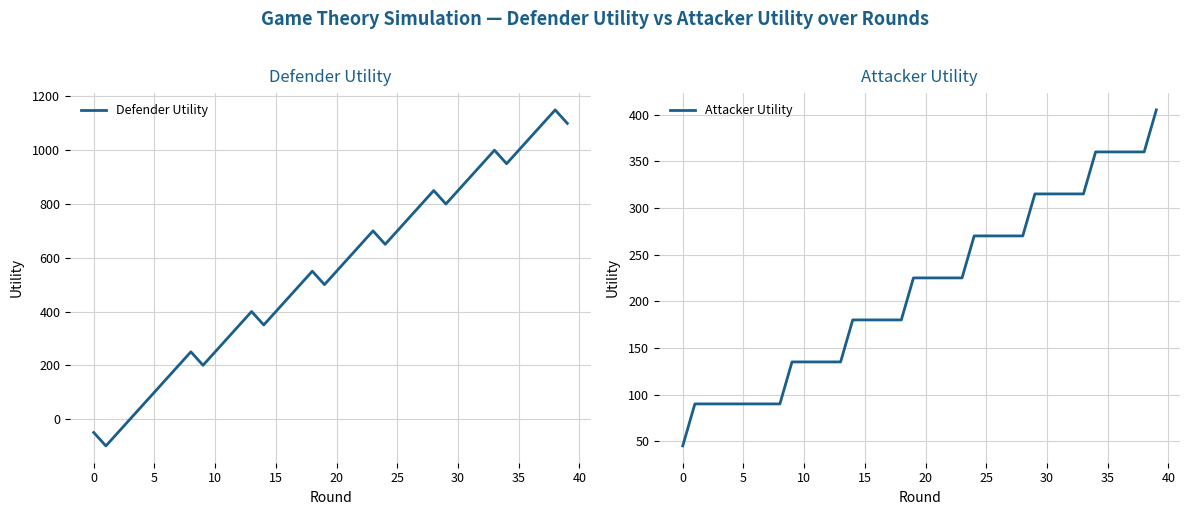

Rank the series by their maximum value, from lowest to highest.

Attacker Utility, Defender Utility